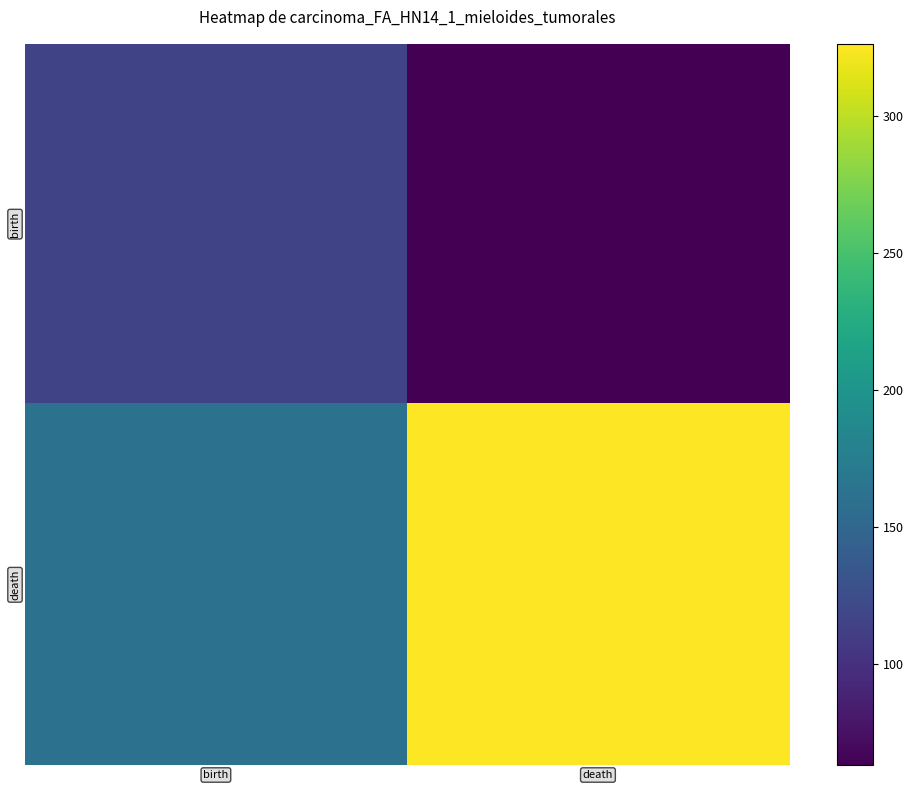

What is the total value across all series at birth?

278.8